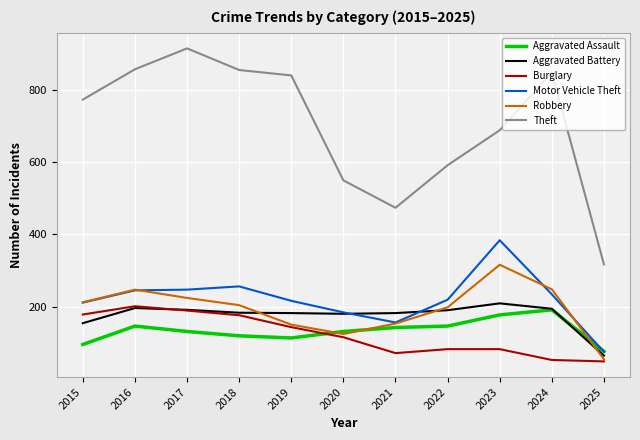

How many series are shown in this chart?

6